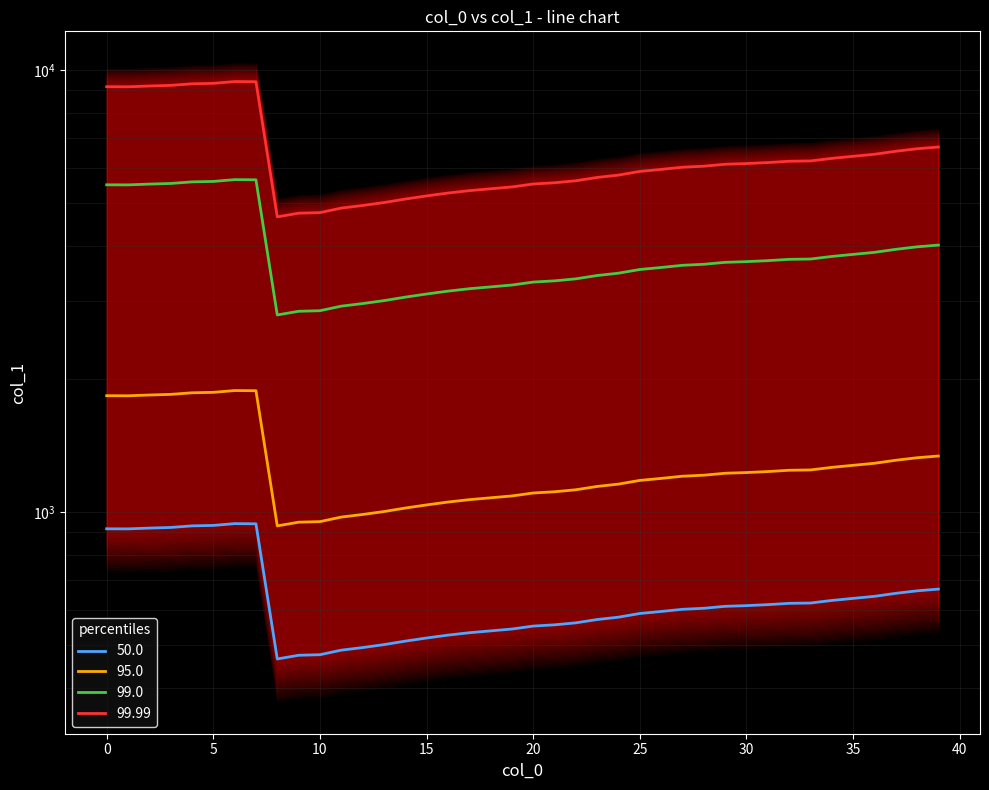

Rank the categories by value from highest to lowest.

6, 7, 5, 4, 3, 2, 0, 1, 39, 38, 37, 36, 35, 34, 33, 32, 31, 30, 29, 28, 27, 26, 25, 24, 23, 22, 21, 20, 19, 18, 17, 16, 15, 14, 13, 12, 11, 10, 9, 8